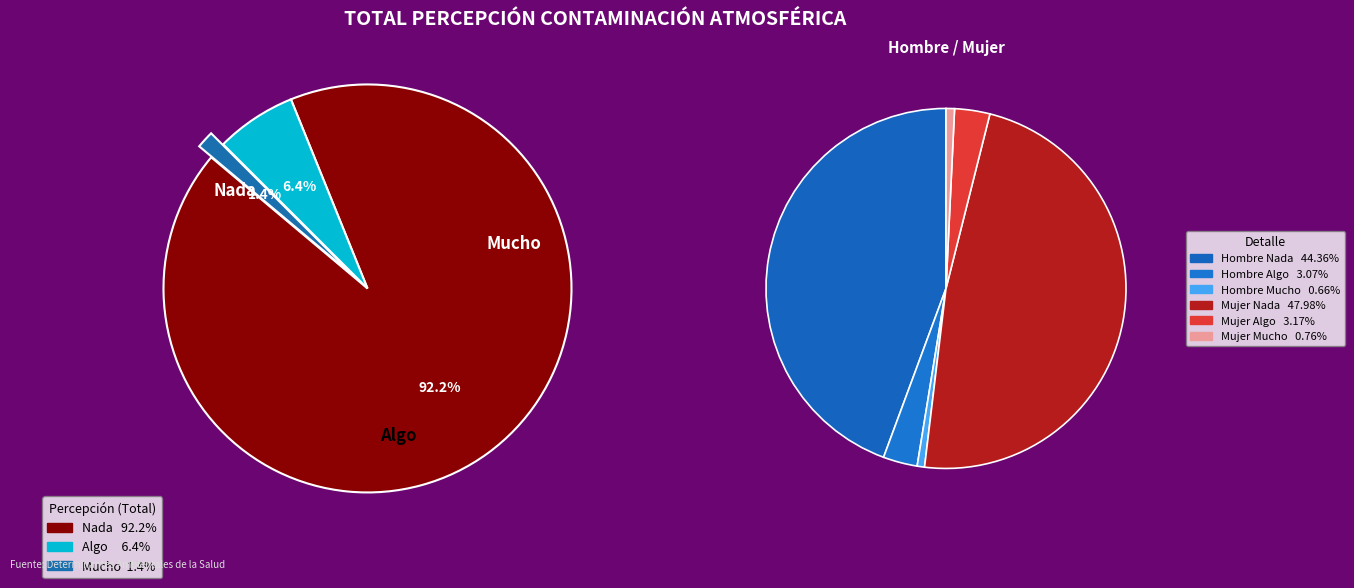

Which slice is the largest?

Nada